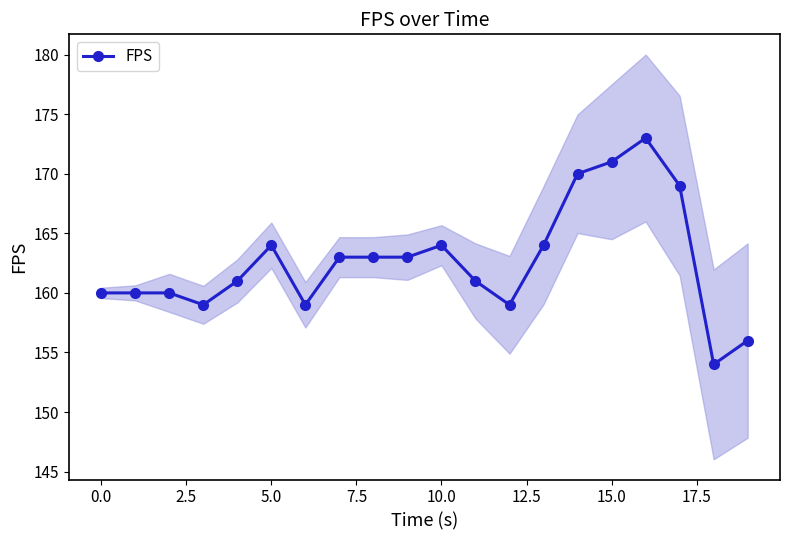

True or false: FPS has a value of 102 at 10.0.

False